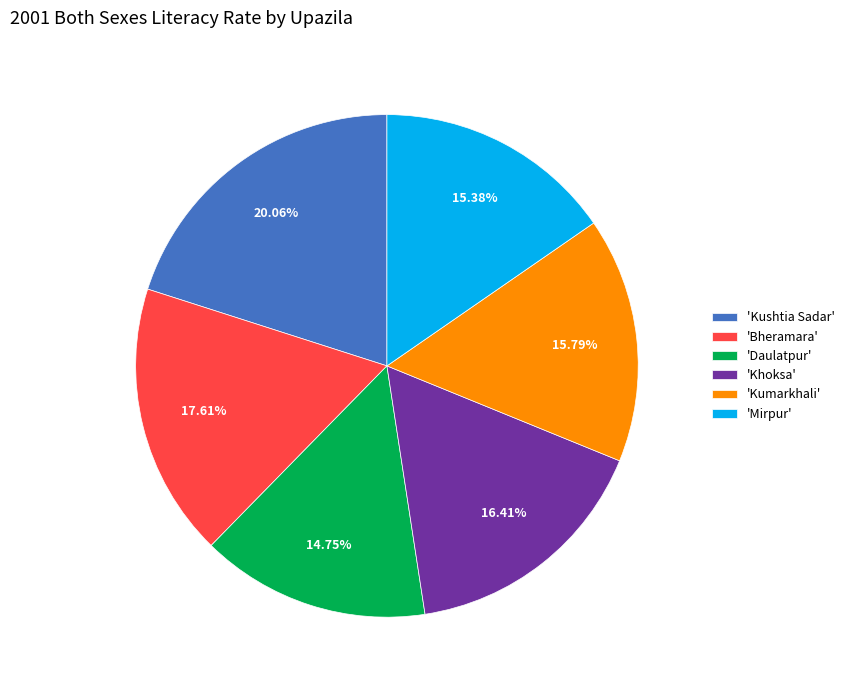

Which has a higher value, 'Daulatpur' or 'Khoksa'?

'Khoksa'